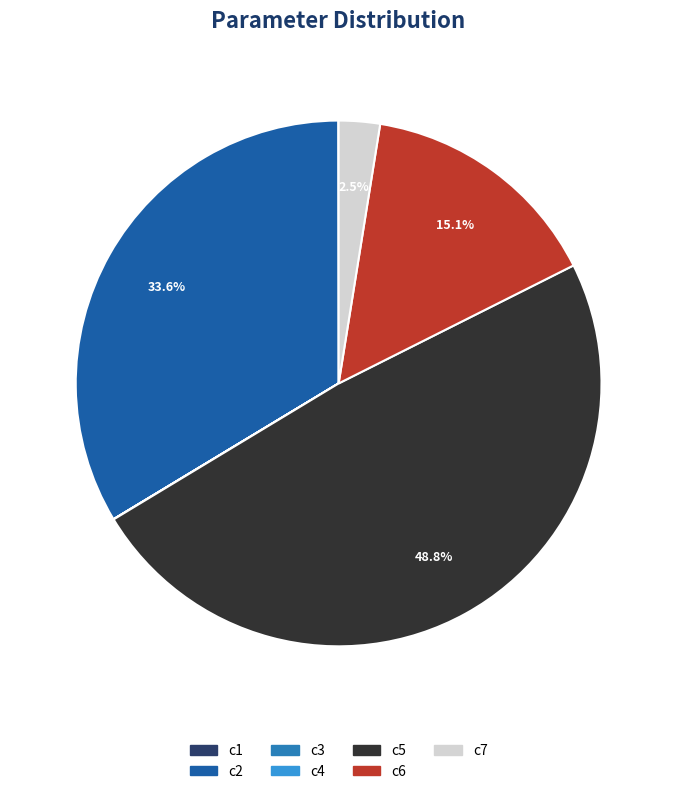

Is there any slice that represents more than half of the pie?

No